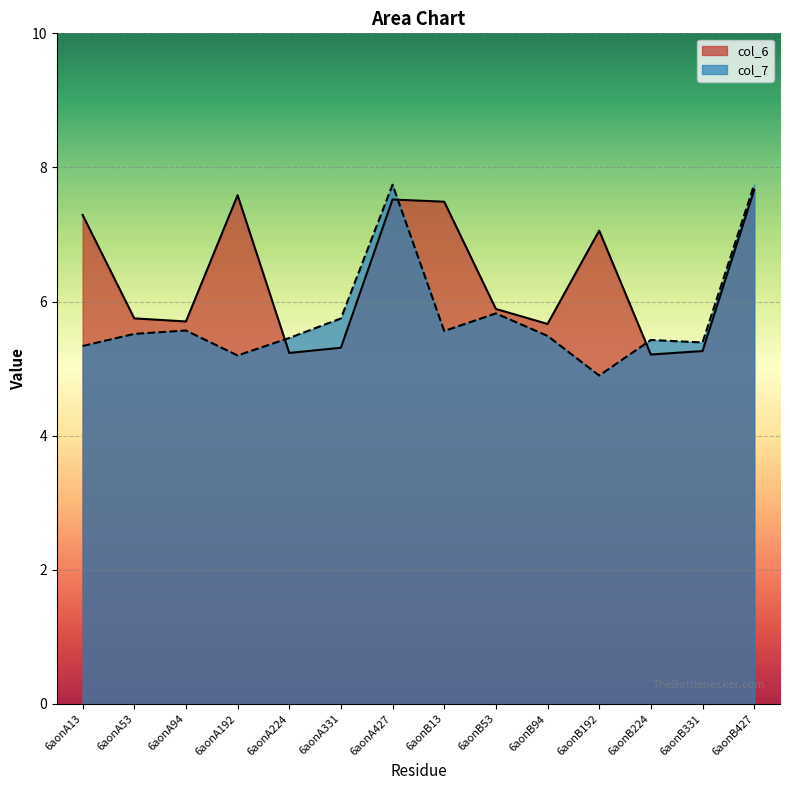

What is the greatest value displayed?

7.7